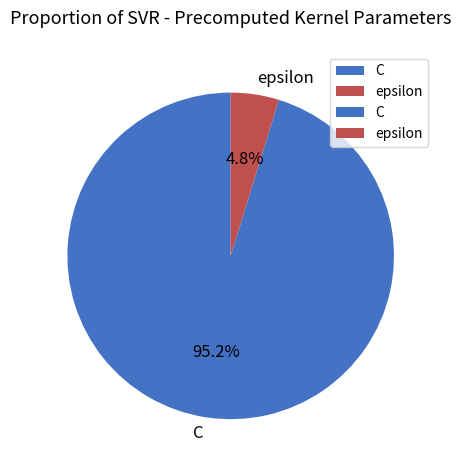

To the nearest percent, what is the difference between the largest and smallest slice percentages?

90%